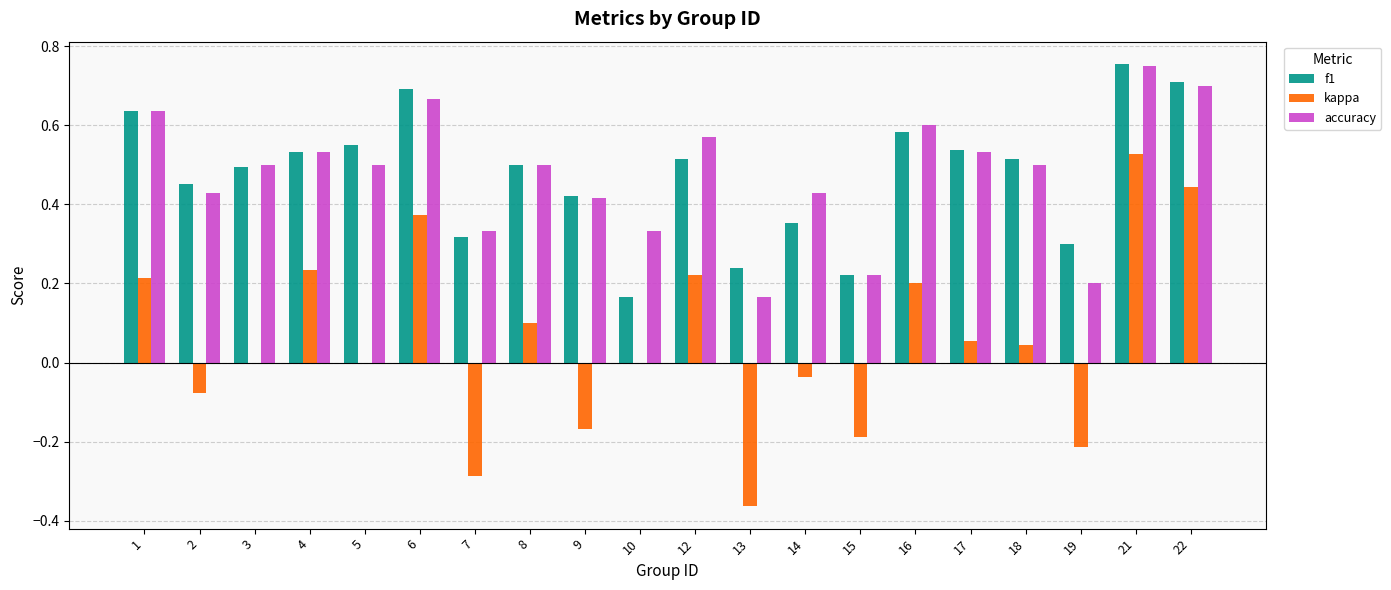

True or false: accuracy has a value of 0.2 at 7.

False